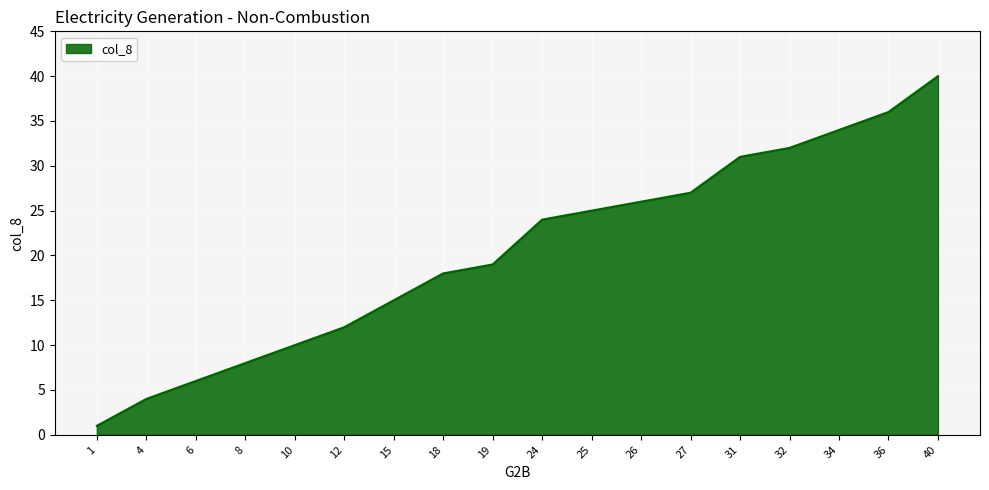

What is the difference between the maximum and minimum values?

39